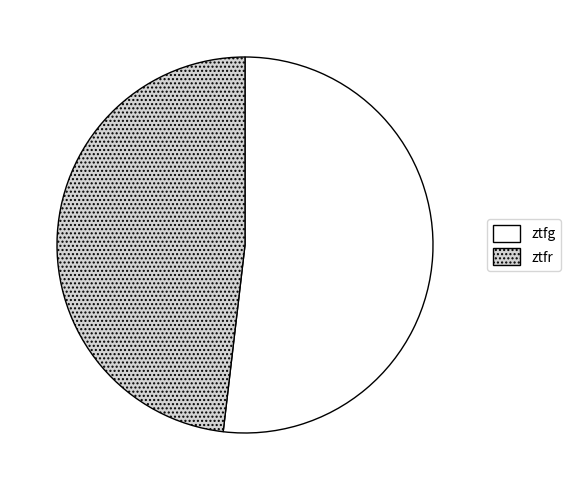

What is the ratio of the value at ztfr to the value at ztfg?

0.9